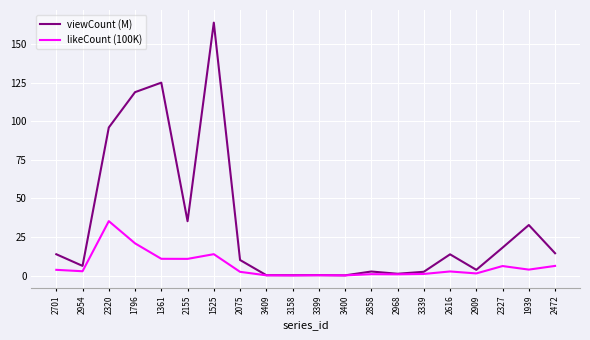

What is the sum of the likeCount (100K) values at 2320 and 1361?

46.1